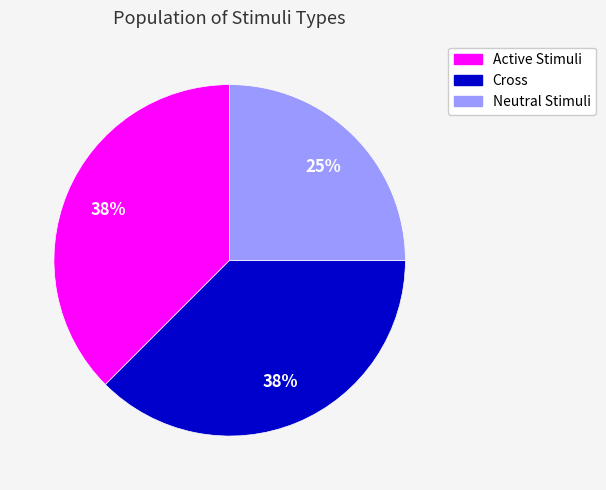

How many slices are in this pie chart?

3